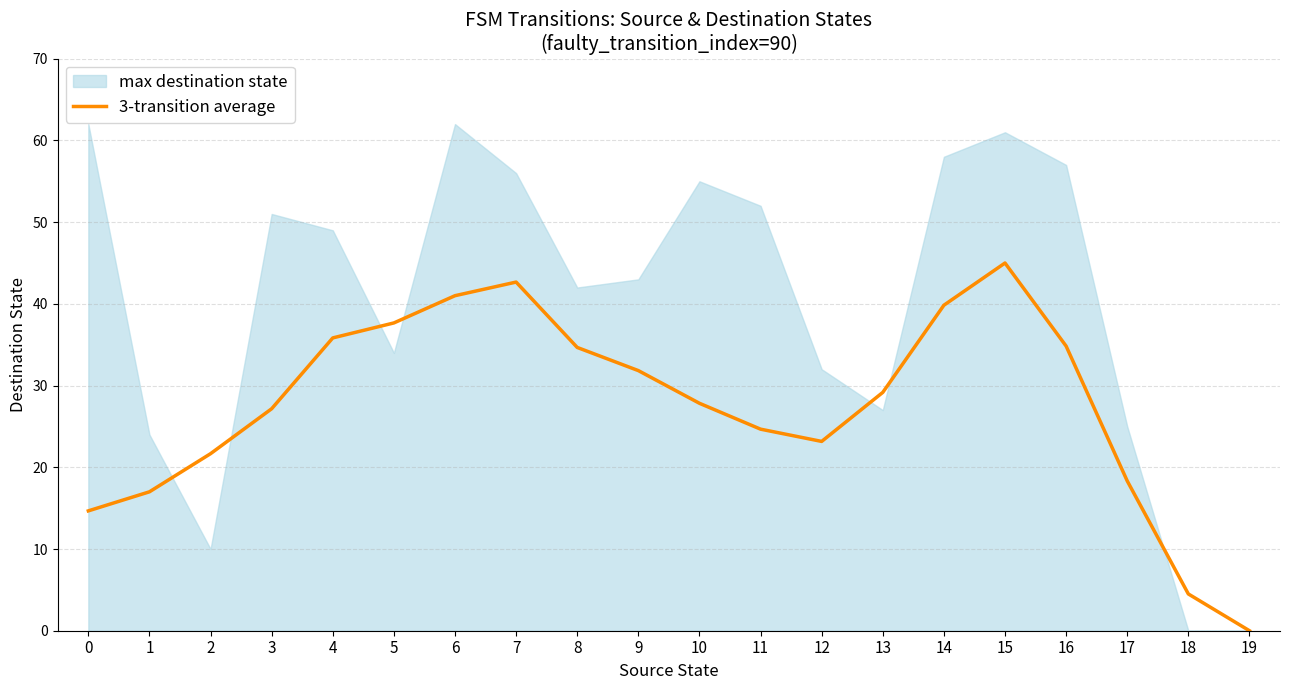

What is the value of the 9th point from the left?

34.7